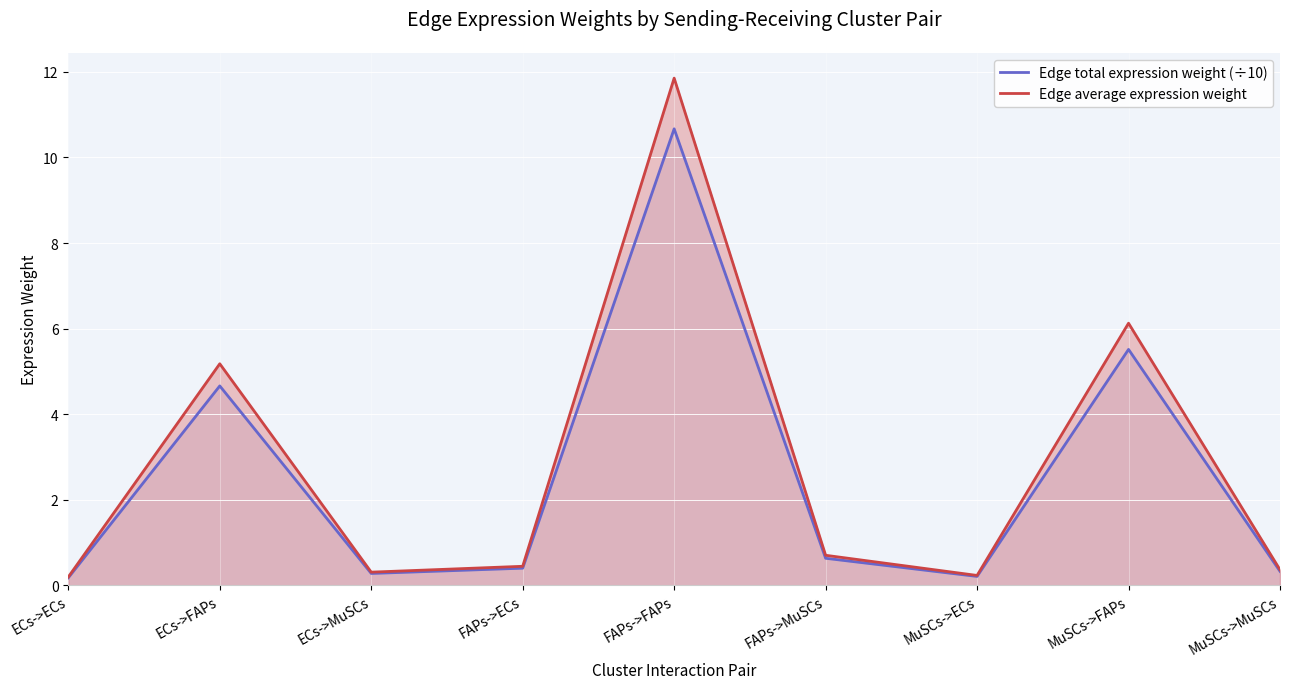

At which category does Edge average expression weight reach its first local peak?

ECs->FAPs